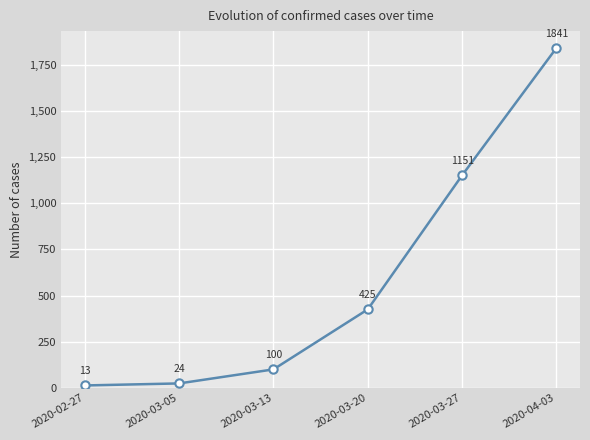

List the labels in order of value, smallest first.

2020-02-27, 2020-03-05, 2020-03-13, 2020-03-20, 2020-03-27, 2020-04-03